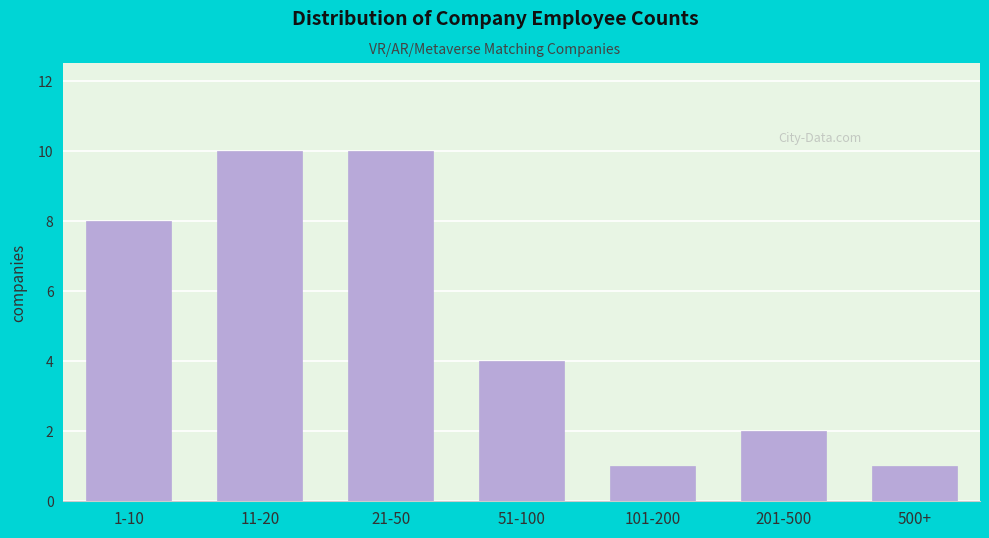

Reading right to left, transcribe all the data shown in this chart.

1	2	1	4	10	10	8